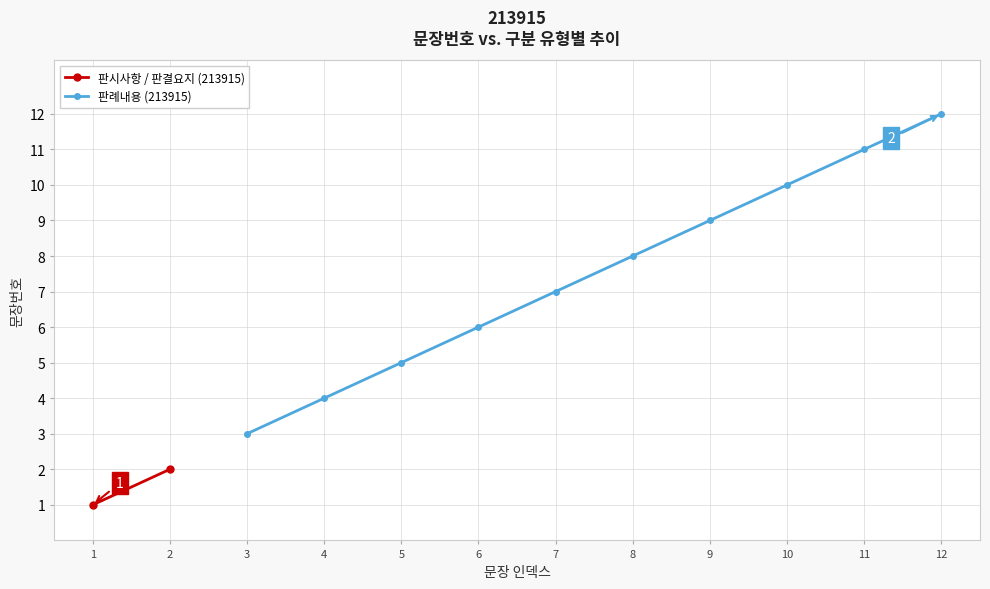

Rank the categories by value from highest to lowest.

12, 11, 10, 9, 8, 7, 6, 5, 4, 3, 2, 1